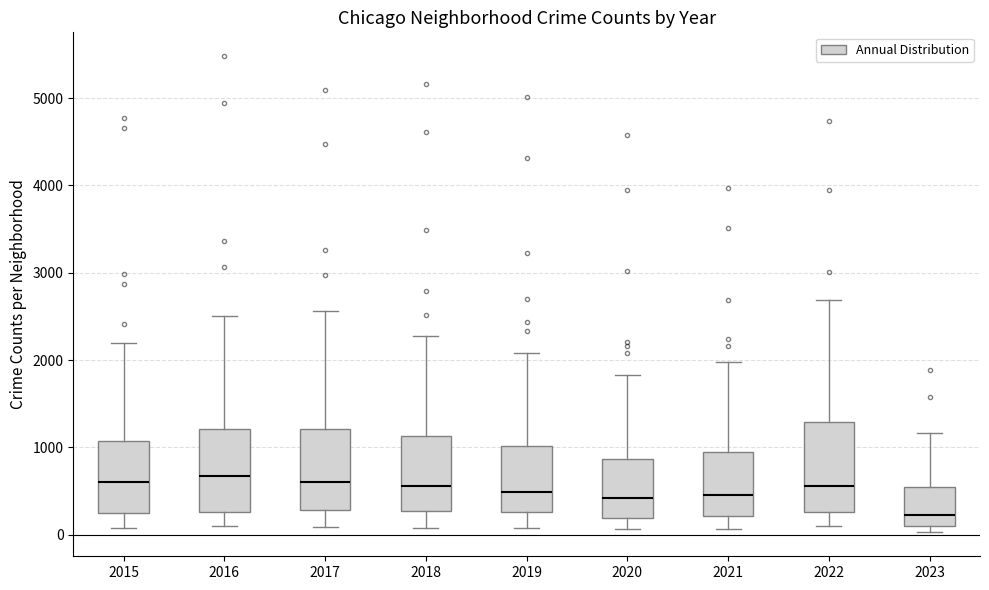

Reading left to right, transcribe this box plot: for each box, give where its median line is, the range the box spans, and where its two whiskers end, as read against the y-axis. The values are not printed on the chart, so give them approximately, as read against the axis.

2015: median 600, box 300 to 1100, whiskers 100 to 2200
2016: median 700, box 300 to 1200, whiskers 100 to 2500
2017: median 600, box 300 to 1200, whiskers 100 to 2600
2018: median 600, box 300 to 1100, whiskers 100 to 2300
2019: median 500, box 300 to 1000, whiskers 100 to 2100
2020: median 400, box 200 to 900, whiskers 100 to 1800
2021: median 500, box 200 to 900, whiskers 100 to 2000
2022: median 600, box 300 to 1300, whiskers 100 to 2700
2023: median 200, box 100 to 500, whiskers 0 to 1200